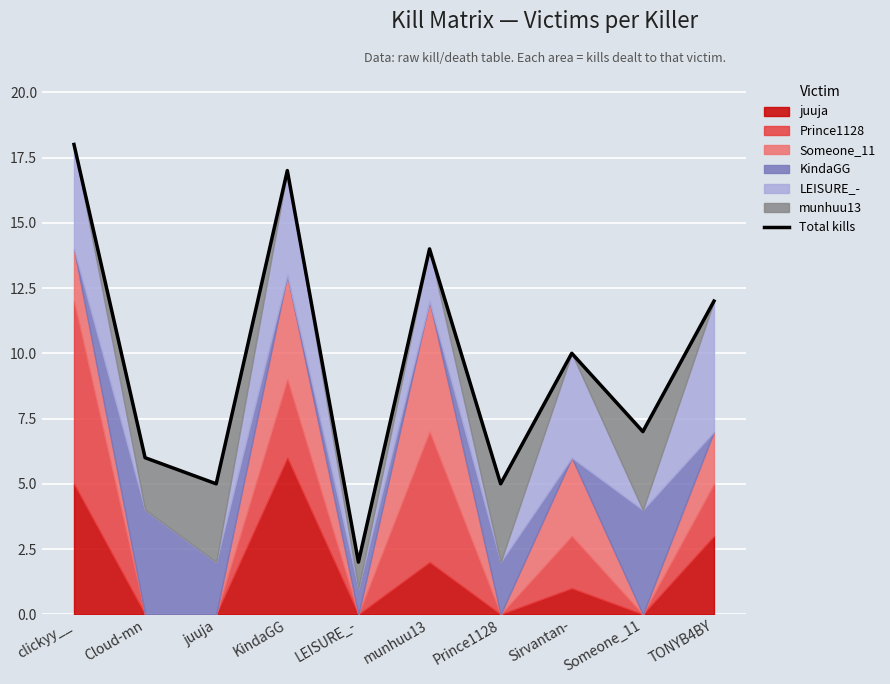

How many points are lower than both their immediate neighbors (excluding endpoints)?

4